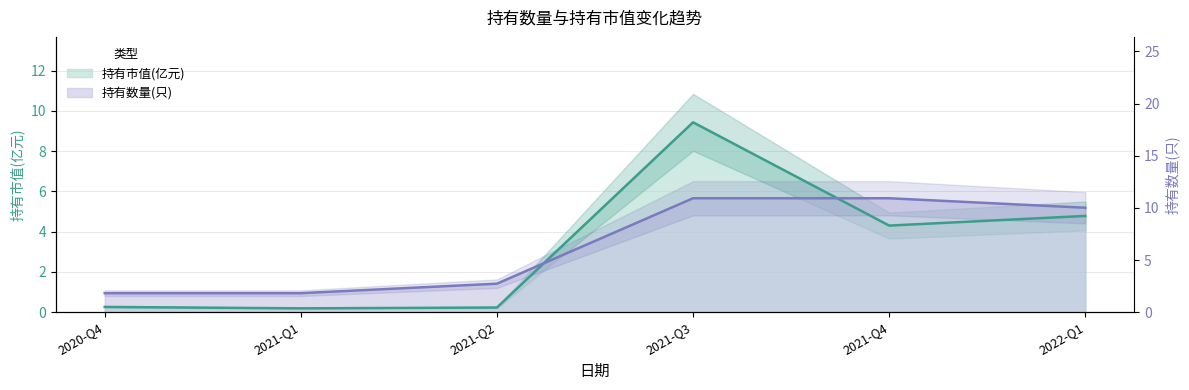

True or false: 持有市值(亿元) has a value of 6.9 at 2021-Q4.

False